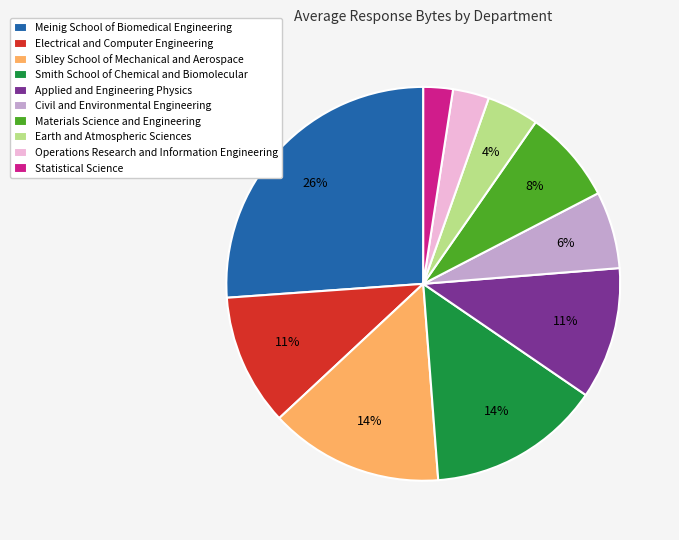

Which has a higher value, Applied and Engineering Physics or Sibley School of Mechanical and Aerospace?

Sibley School of Mechanical and Aerospace